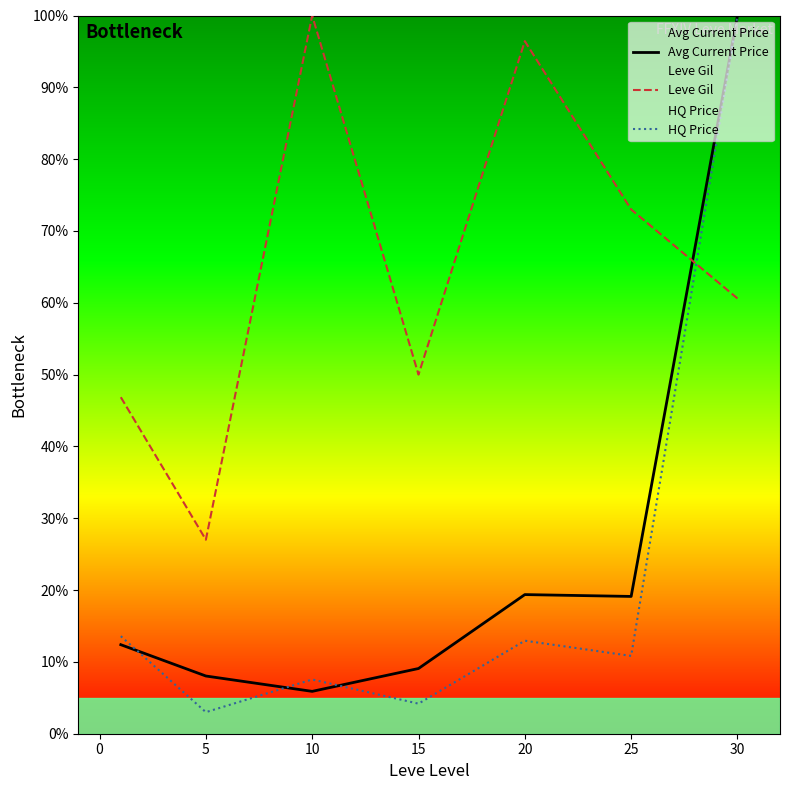

List the series in order of their peak value, lowest first.

Avg Current Price, Leve Gil, HQ Price